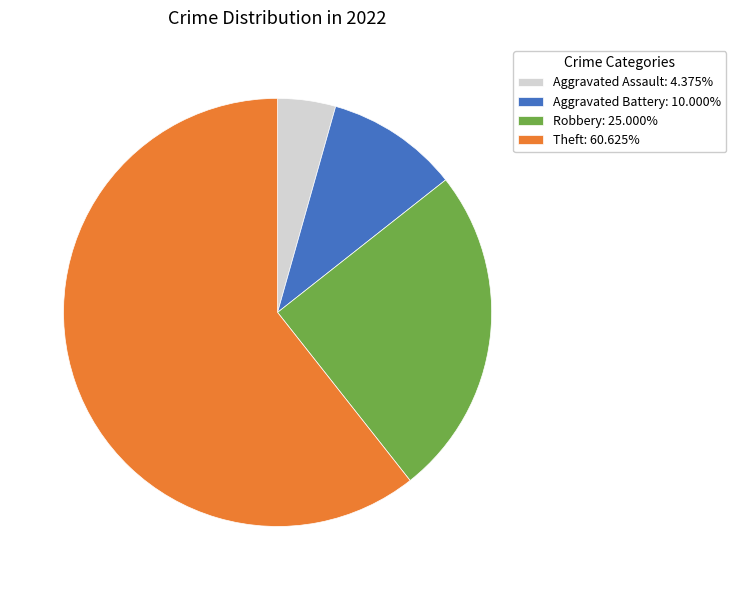

How many slices are in this pie chart?

4